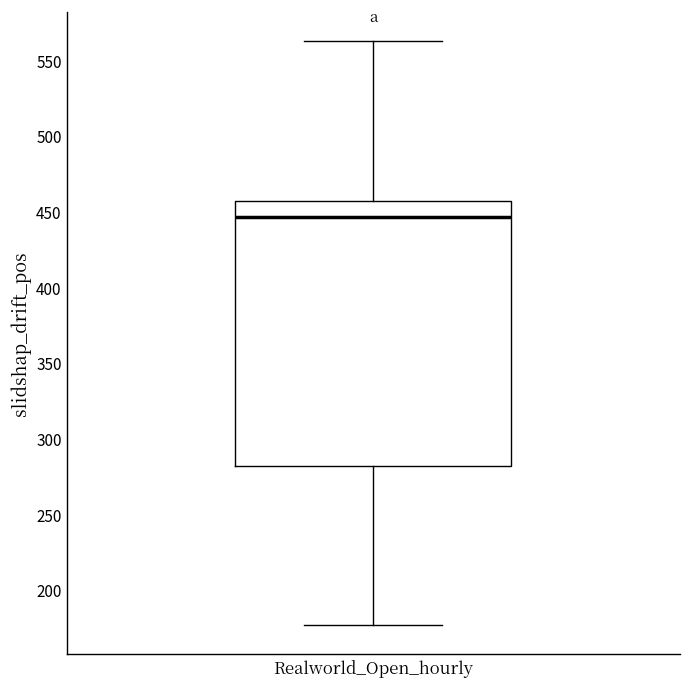

Read this box plot against the y-axis: the position of the median line, the range covered by the box, and the ends of both whiskers. The values are not printed on the chart, so give them approximately, as read against the axis.

median 445, box 280 to 455, whiskers 175 to 565